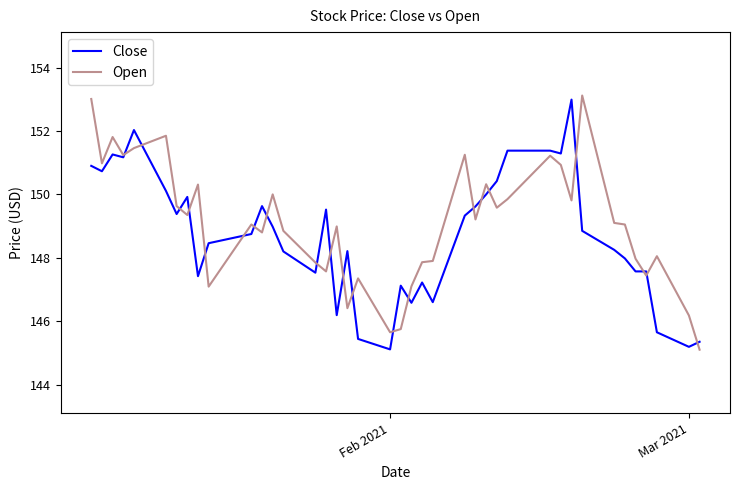

What is the highest value of the Open series?

153.1